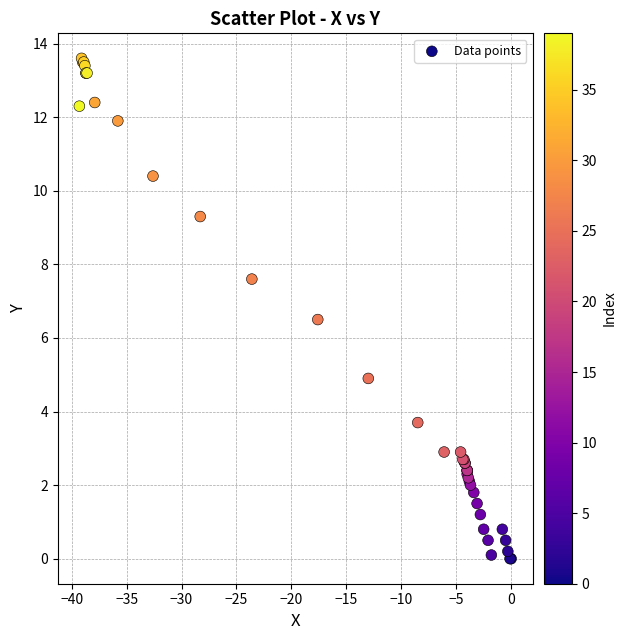

What Y value in the scatter plot is closest to 6?

6.5